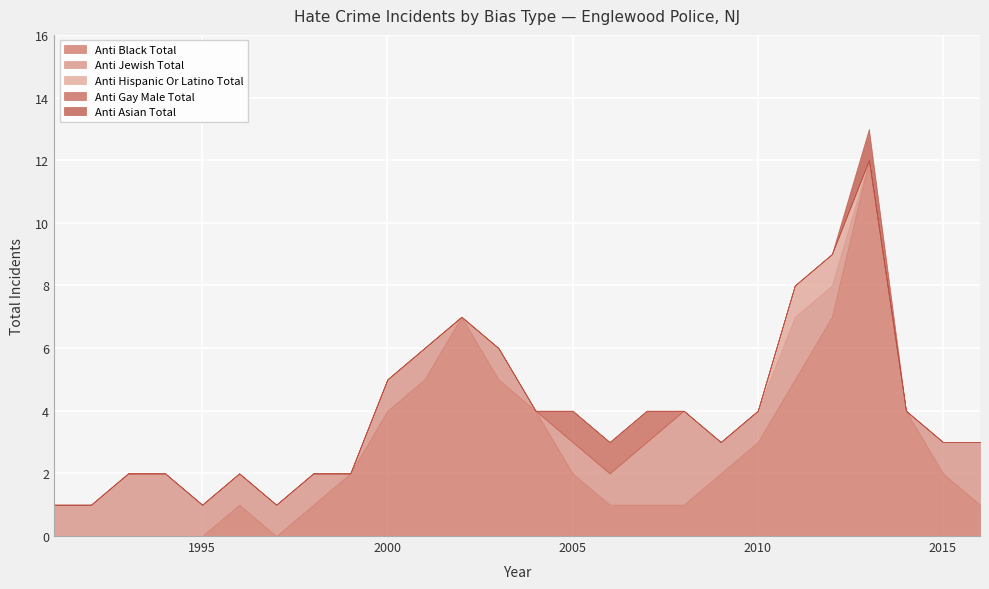

List the labels in order of anti_asian_total value, smallest first.

1991, 1992, 1993, 1994, 1995, 1996, 1997, 1998, 1999, 2000, 2001, 2002, 2003, 2004, 2005, 2006, 2007, 2008, 2009, 2010, 2011, 2012, 2014, 2015, 2016, 2013